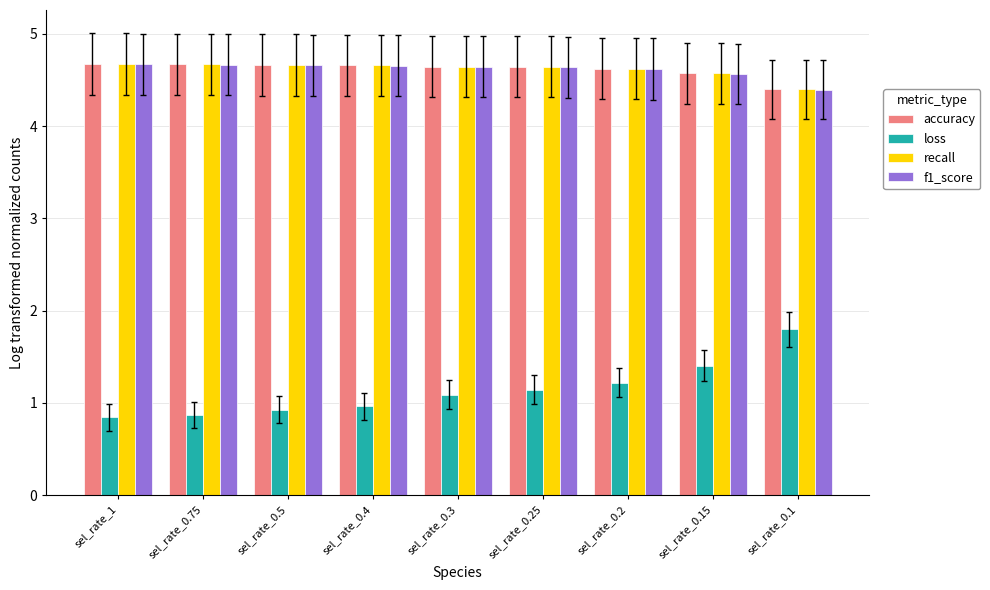

What is the difference between the maximum and second lowest values in the recall series?

0.1